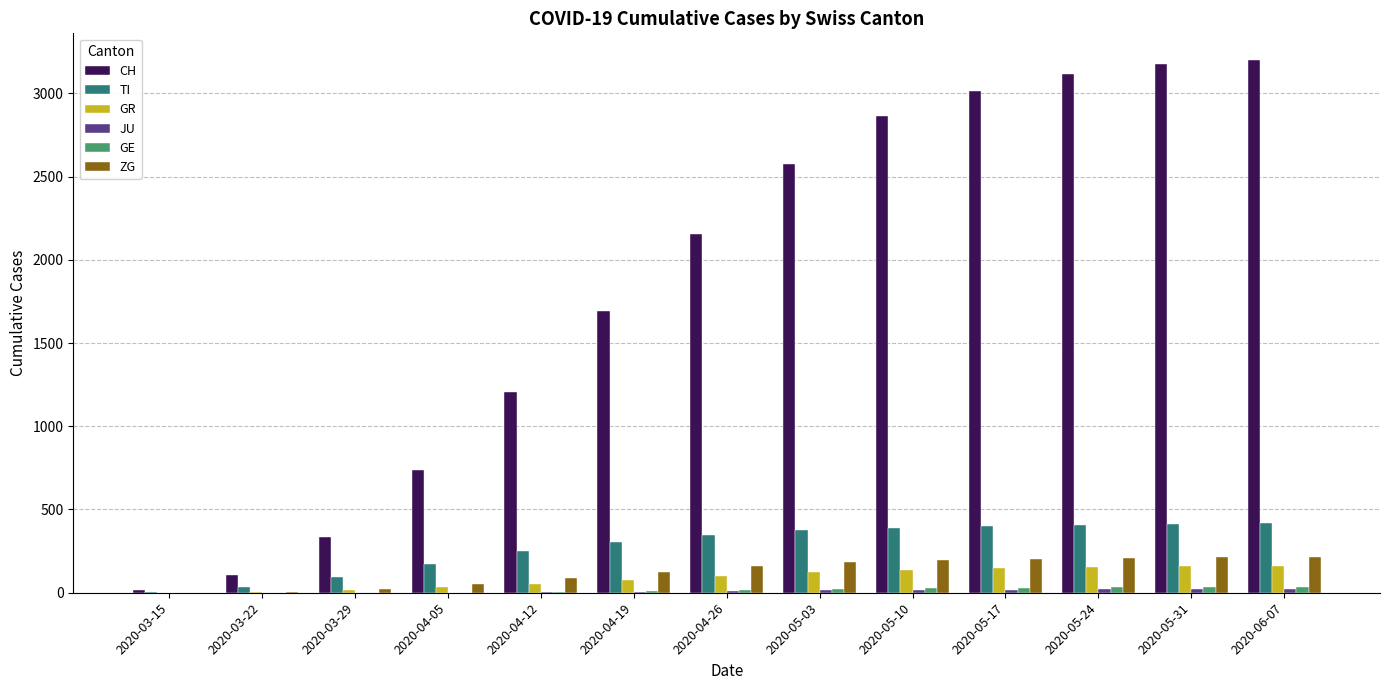

Read the ZG value at 2020-04-26, to the nearest 50.

150